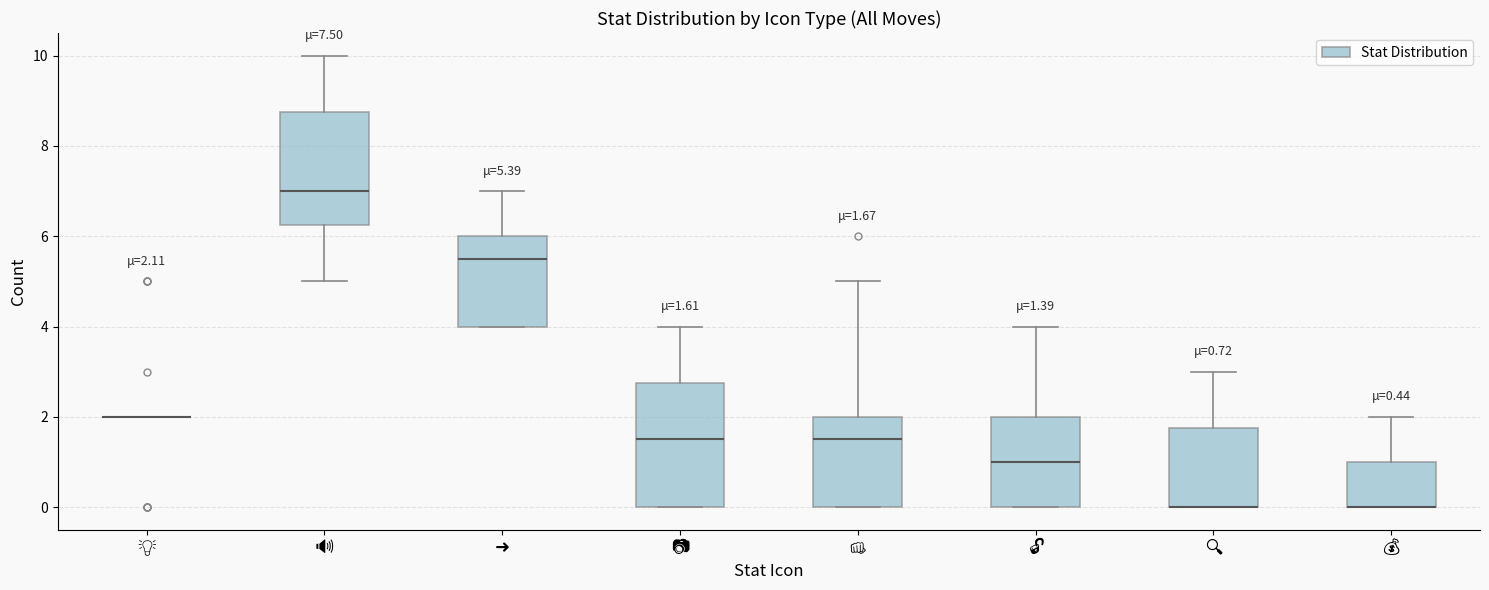

Which box is the tallest, from its lower edge to its upper edge?

📷